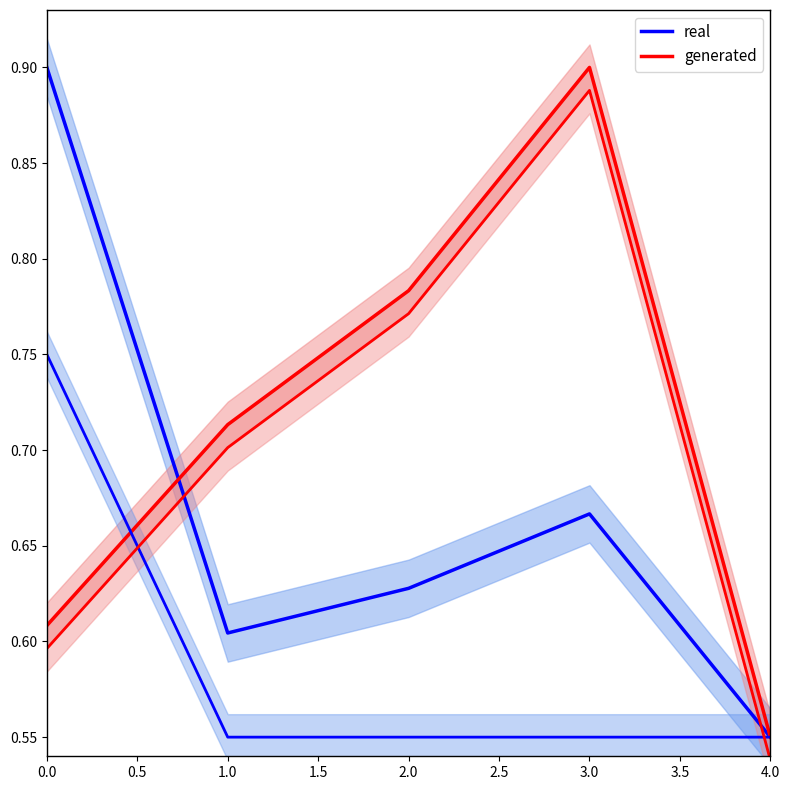

How many lines are shown in the chart?

2